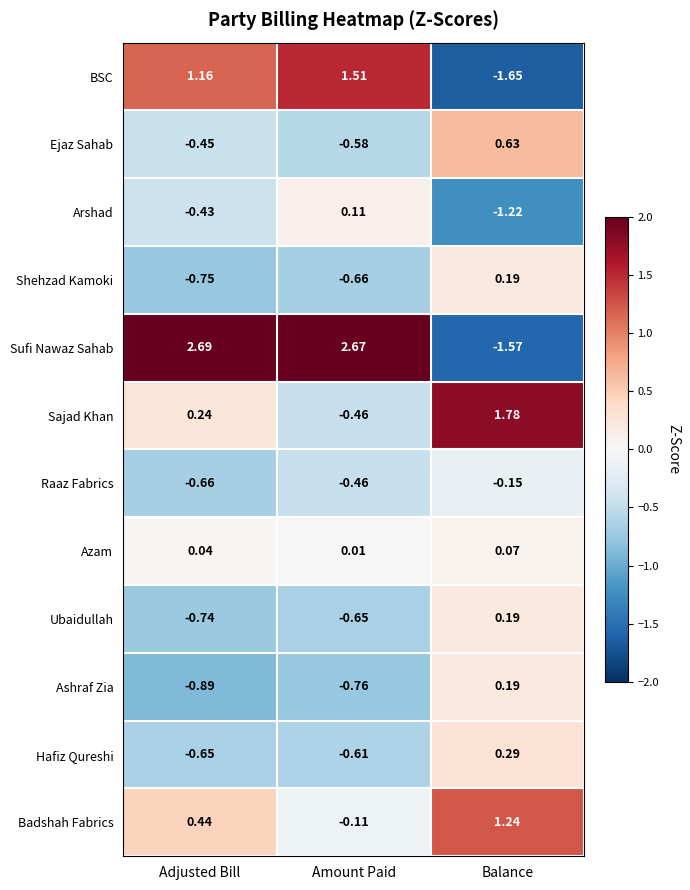

What is the difference between the highest and lowest values at Balance?

3.4